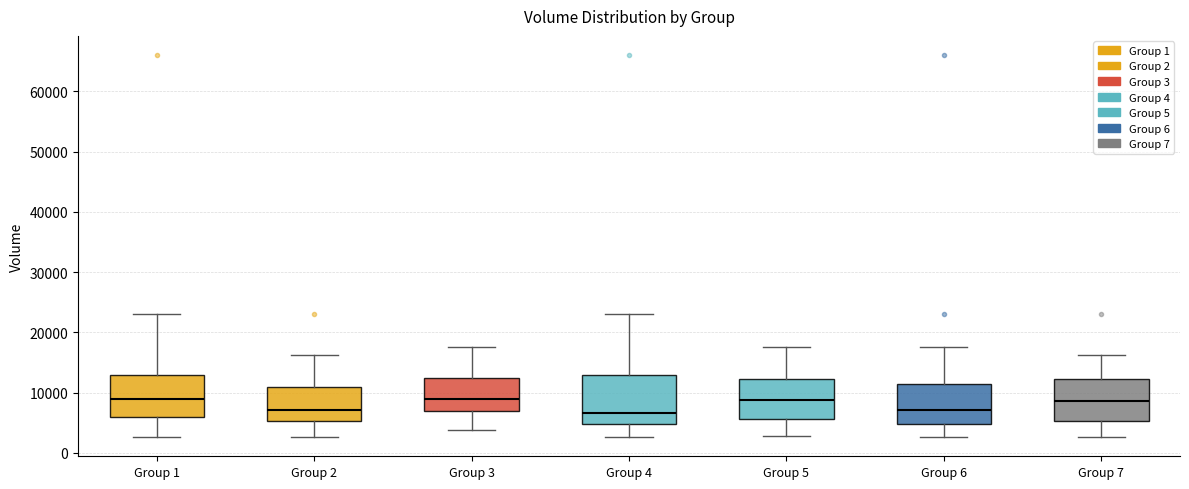

Where does the lower whisker of the box for Group 1 end on the y-axis? The values are not printed on the chart, so give them approximately, as read against the axis.

3000